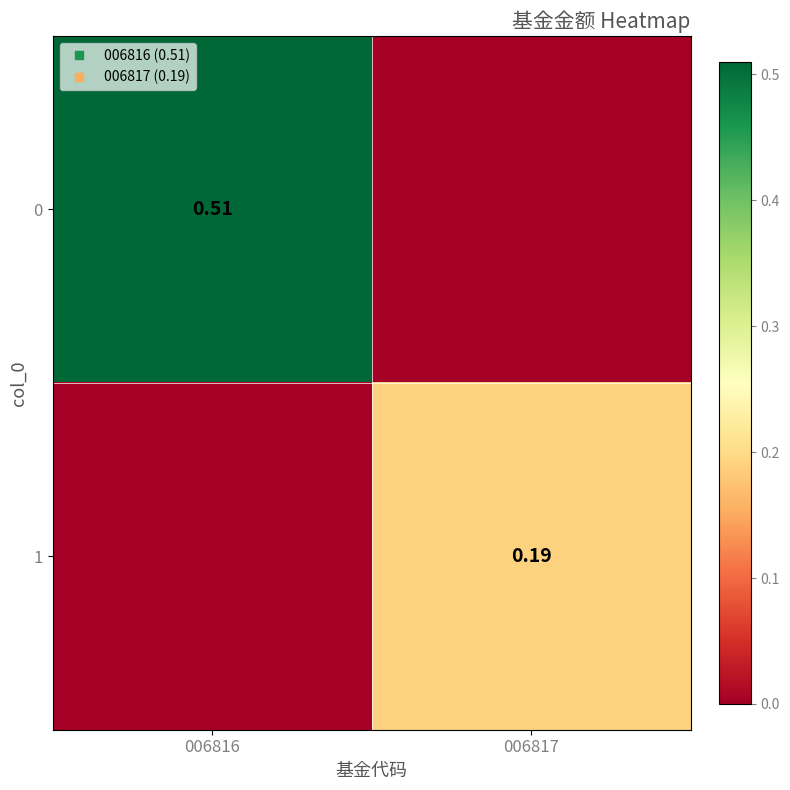

How many values in the 0 series exceed 0?

1